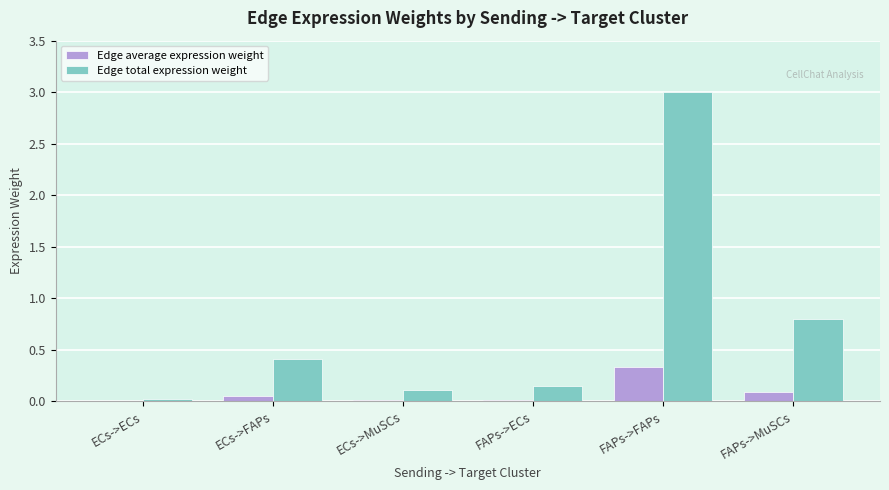

Which series has the largest total across all categories?

Edge total expression weight